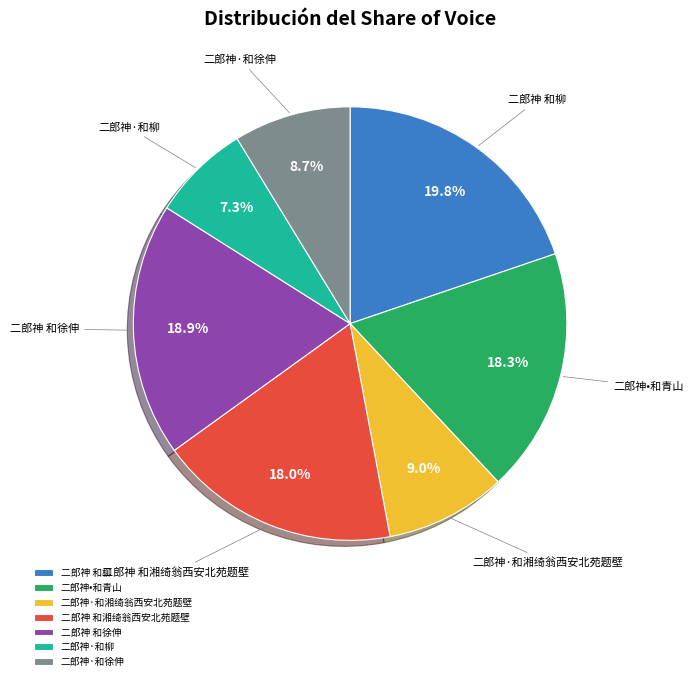

To the nearest percent, what is the average slice percentage?

14%